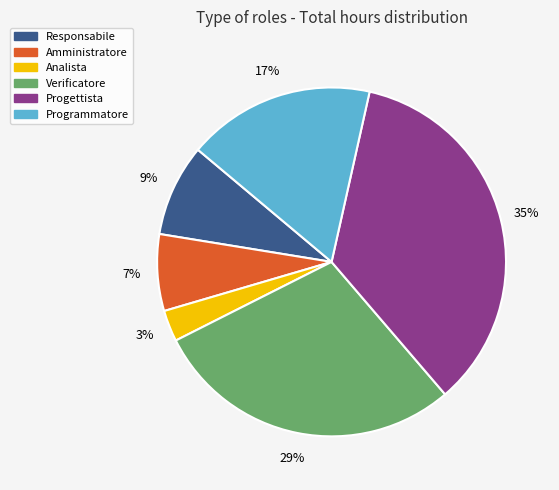

True or false: Responsabile accounts for 23% of the total.

False